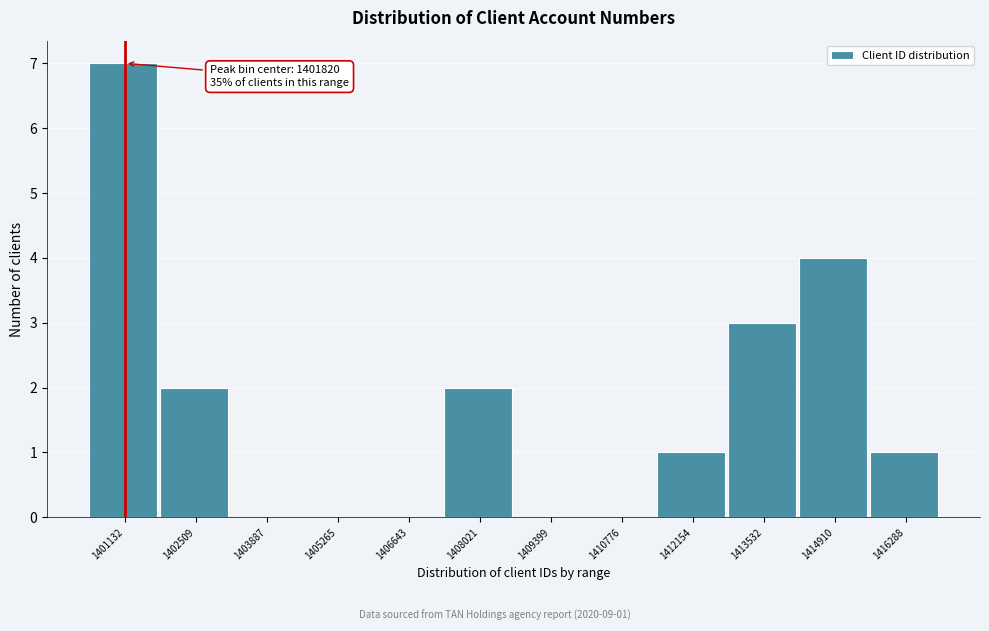

Reading right to left, transcribe all the data shown in this chart.

1416288=1	1414910=4	1413532=3	1412154=1	1410776=0	1409399=0	1408021=2	1406643=0	1405265=0	1403887=0	1402509=2	1401132=7